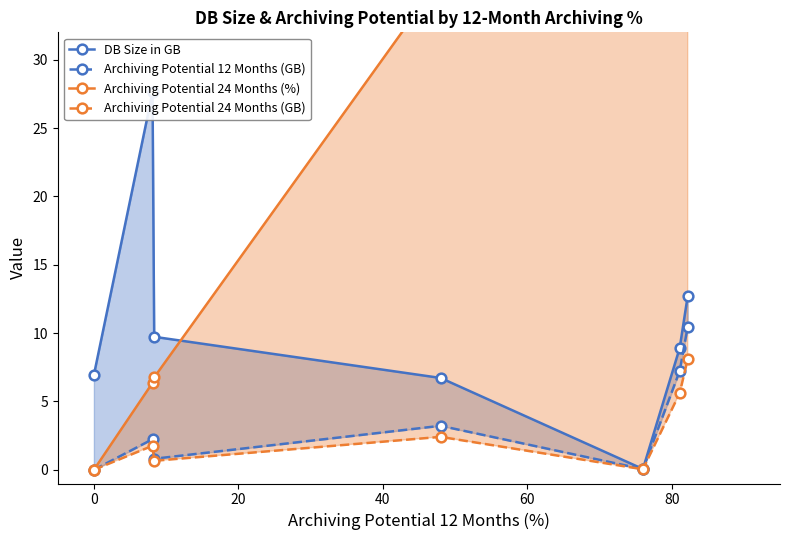

How many values in Archiving Potential 12 Months (GB) are above zero?

6